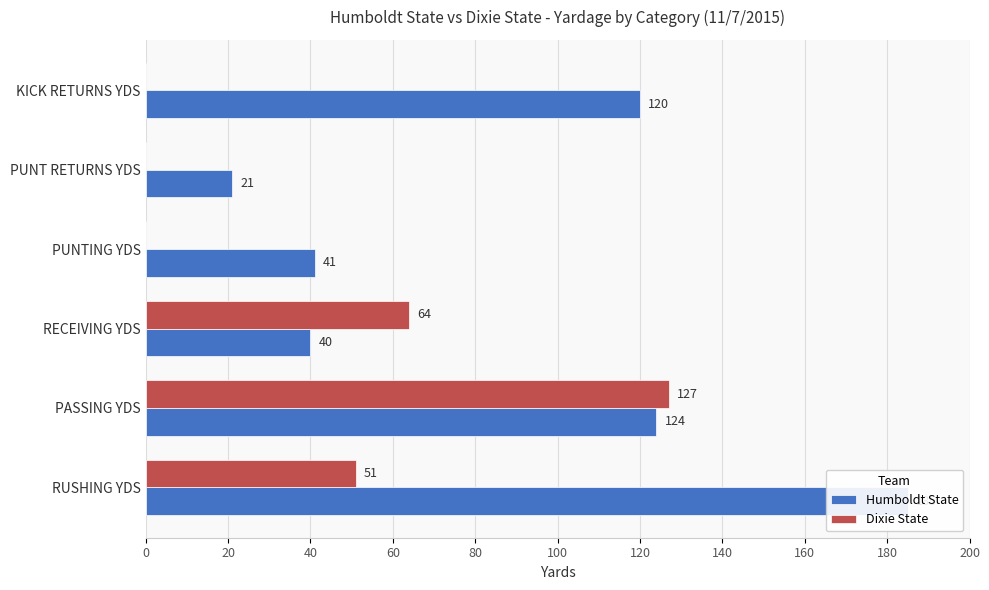

What is the value of the Humboldt State bar at the 1st from the left?

185